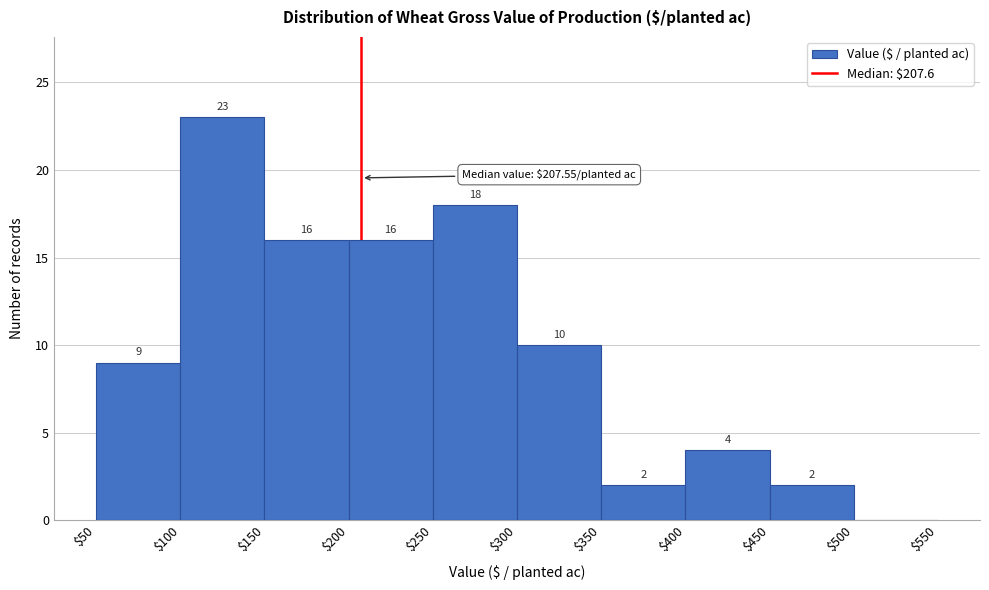

Which range on the x-axis has the tallest bar?

$100 to $150